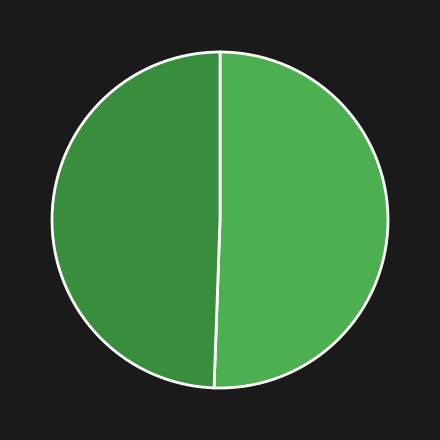

Does any single category account for the majority?

Yes